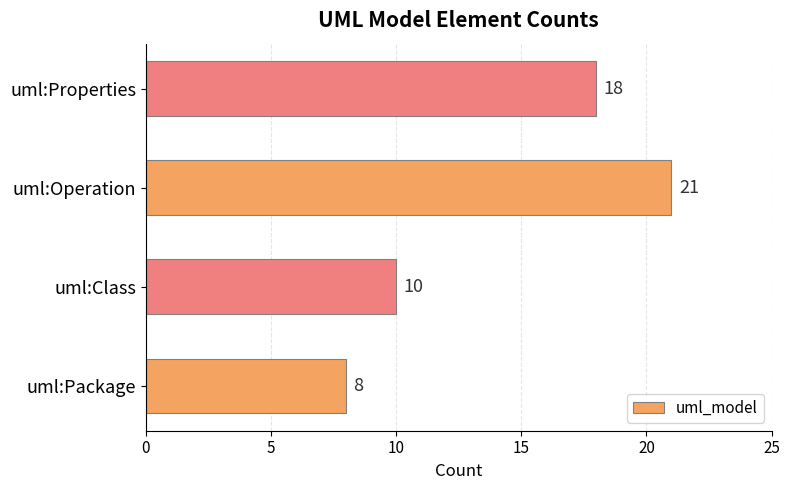

How many values are between 10 and 21?

3